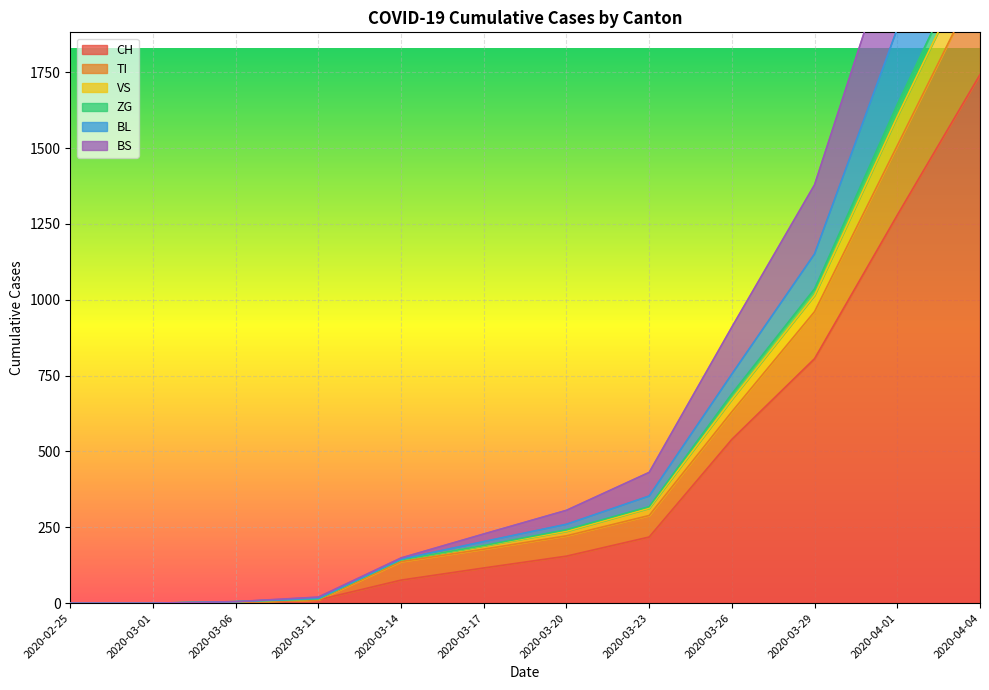

What is the maximum value for CH?

1742